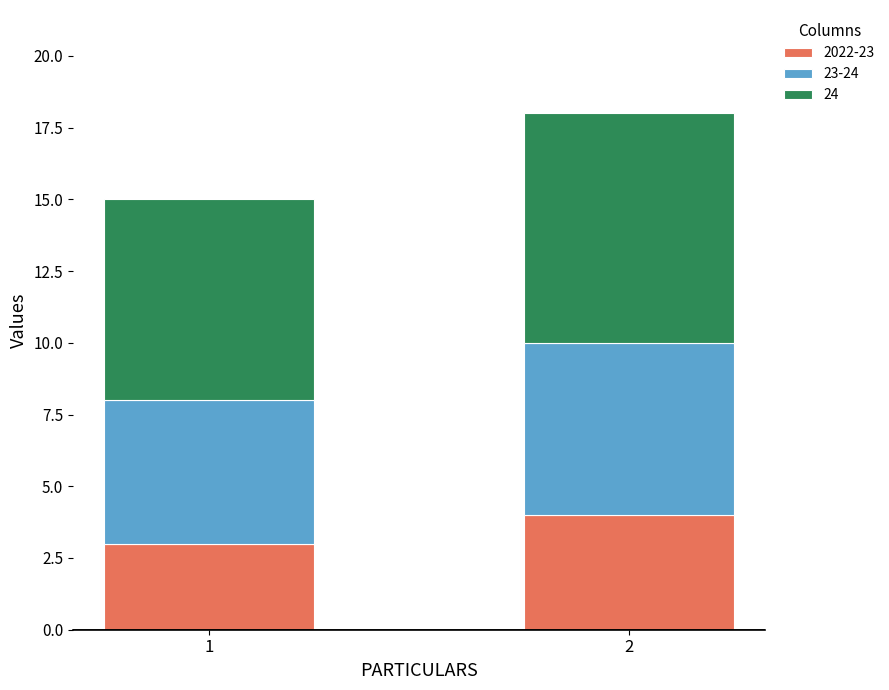

The value of 2022-23 at 1 is 3. True or false?

True